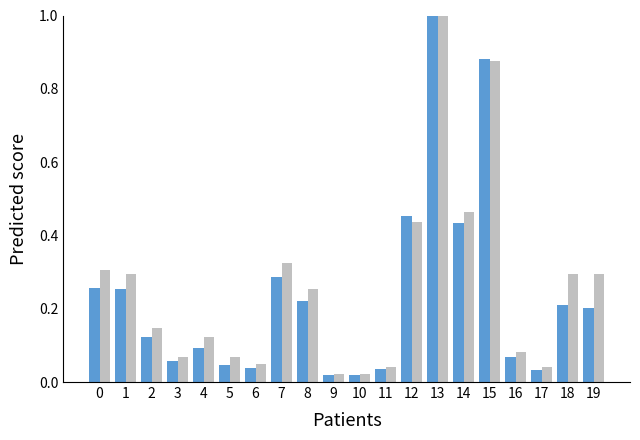

What is the maximum value shown in the chart?

1.0